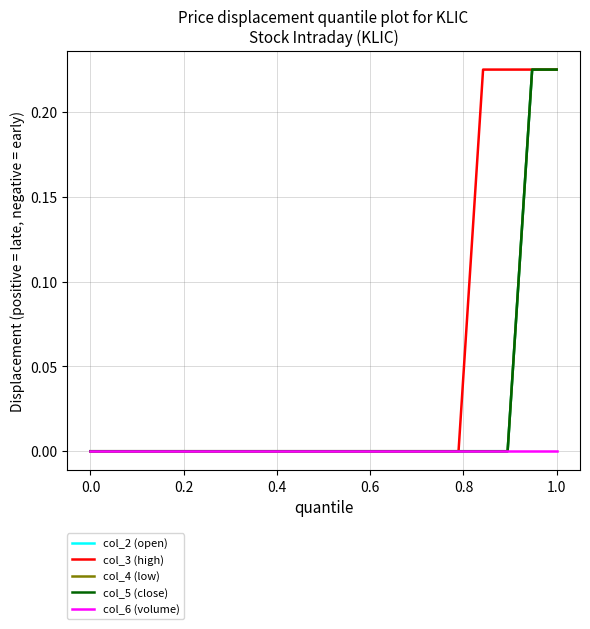

Does the chart display data point markers on the line(s)?

No